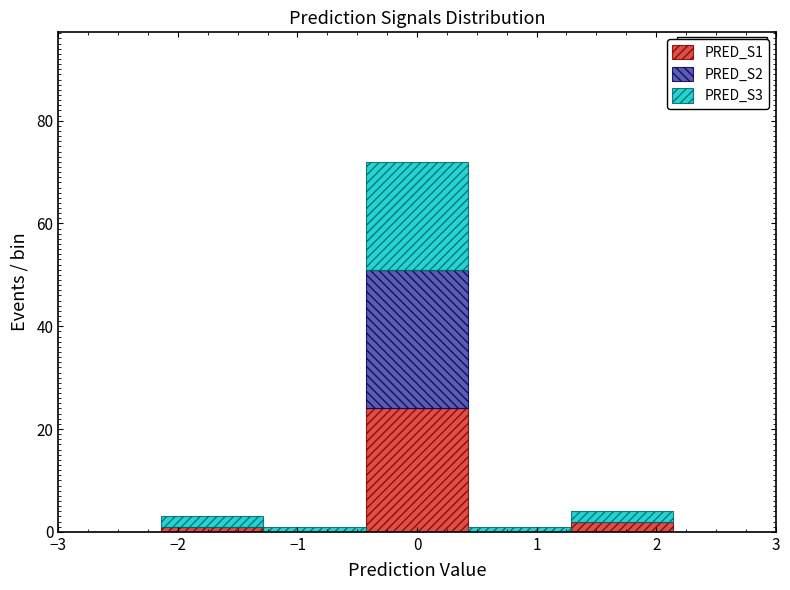

Which range on the x-axis has the tallest stacked bar (by total height)?

-0.4 to 0.4